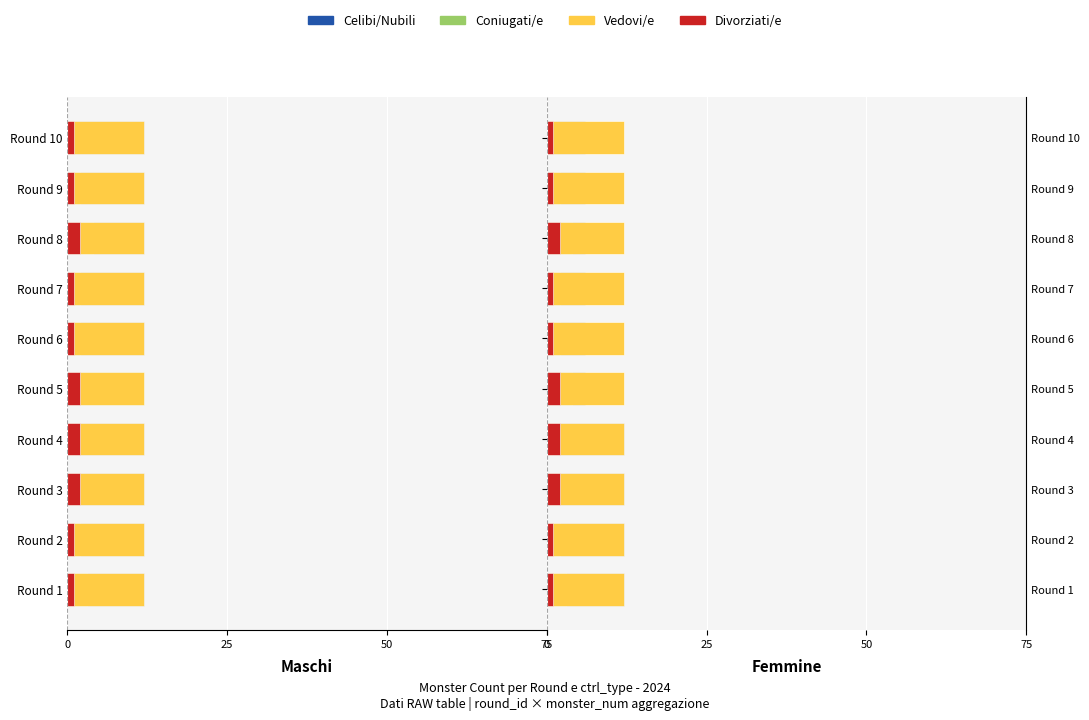

What is the value of the Coniugati/e bar at the 6th from the left?

2.0